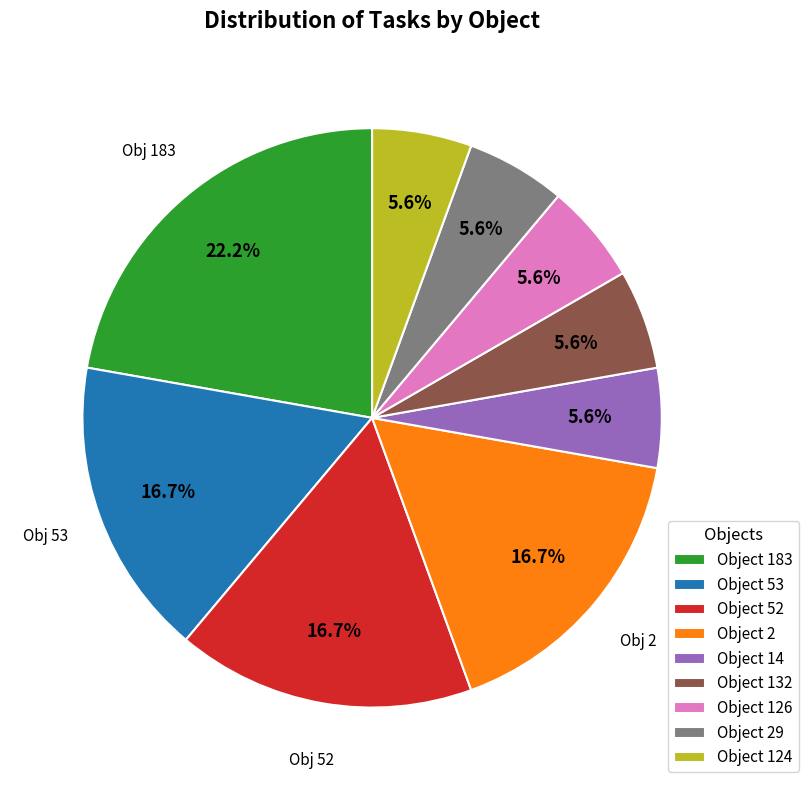

What percentage is NOT represented by Object 126?

94.4%